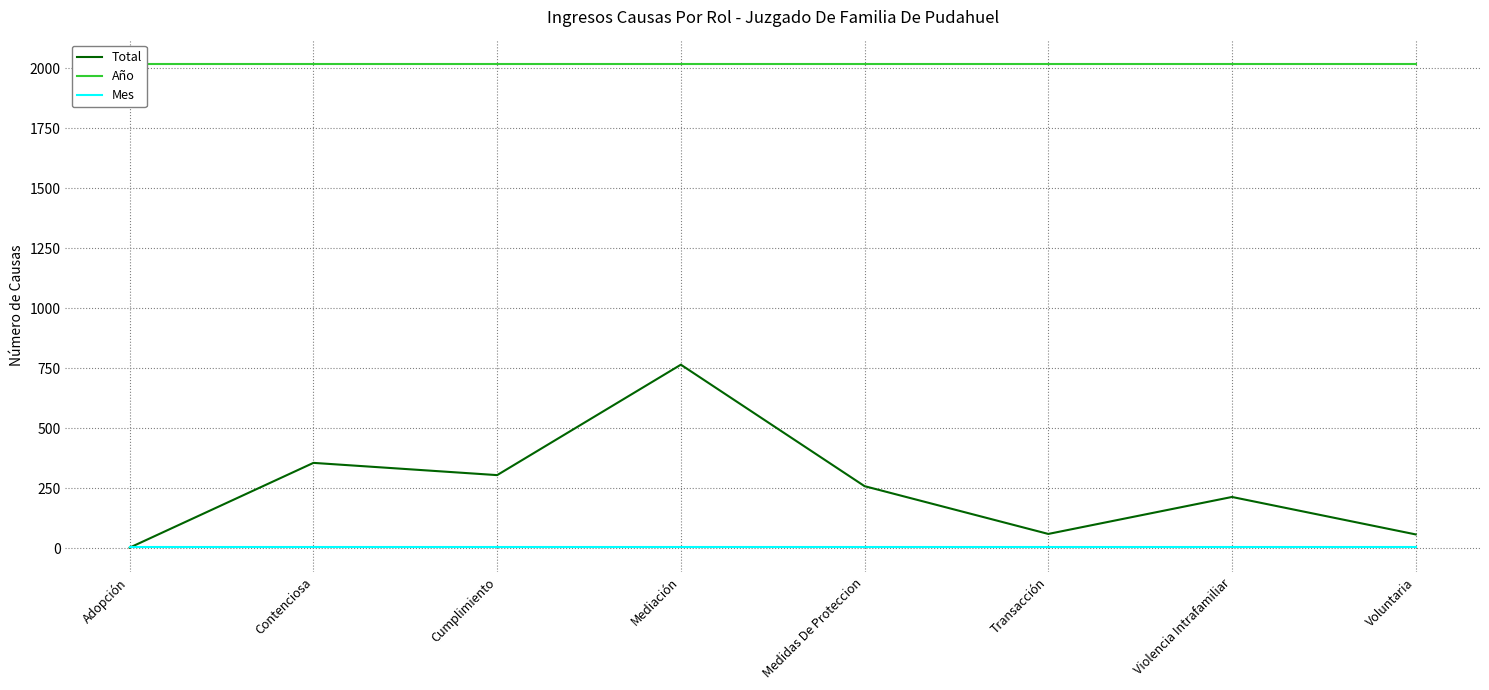

How many lines are shown in the chart?

3